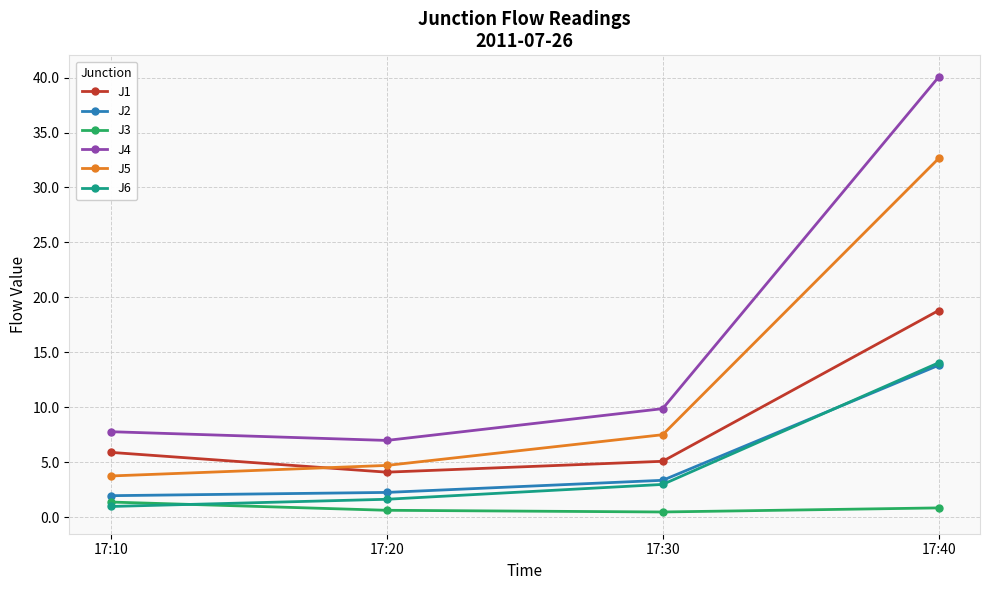

What is the spread (max minus min) of values at 17:10?

6.8